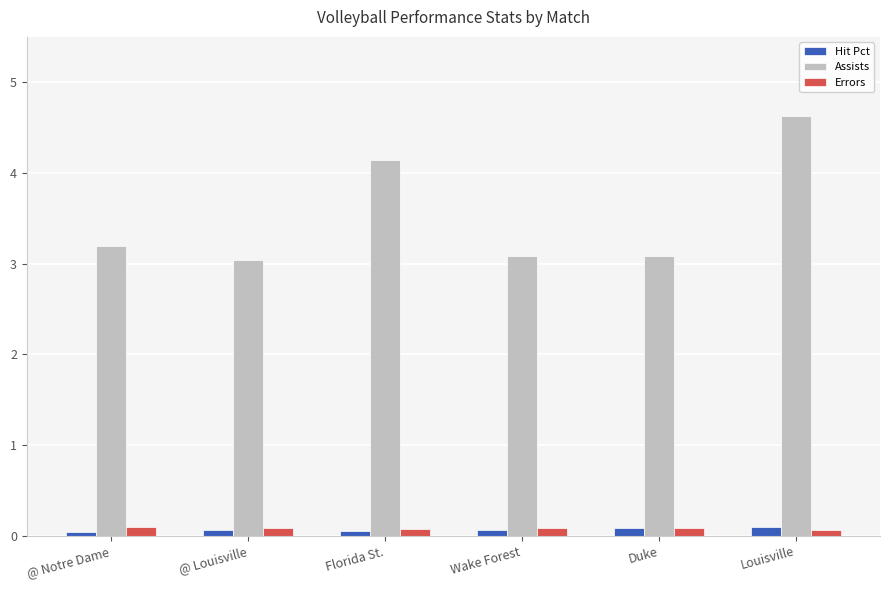

What is the average value of the Assists series?

3.5